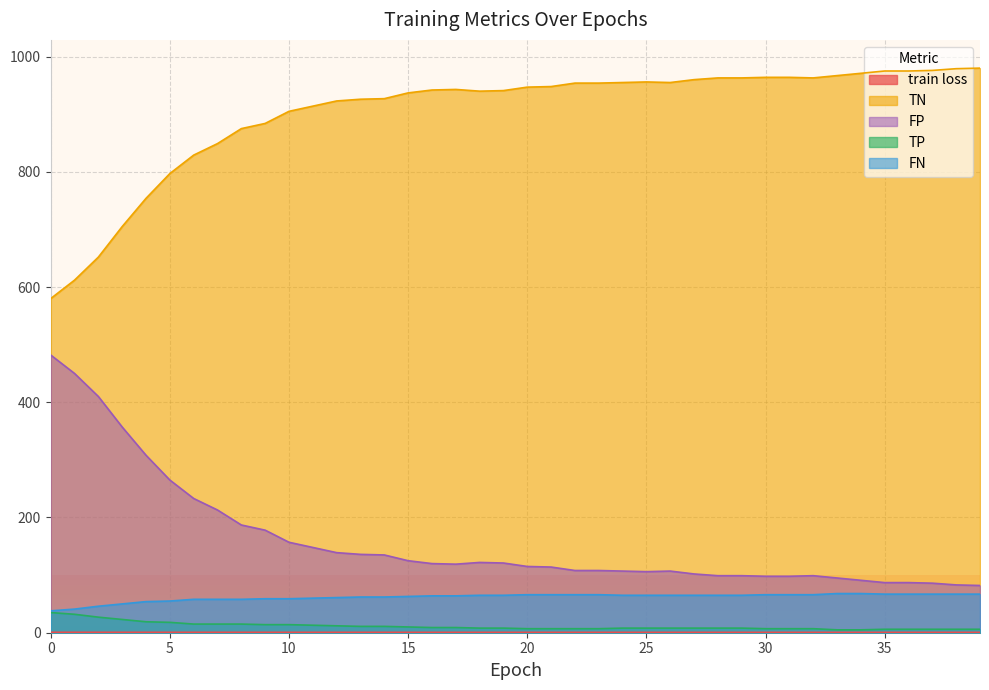

How many categories are shown in the chart?

40